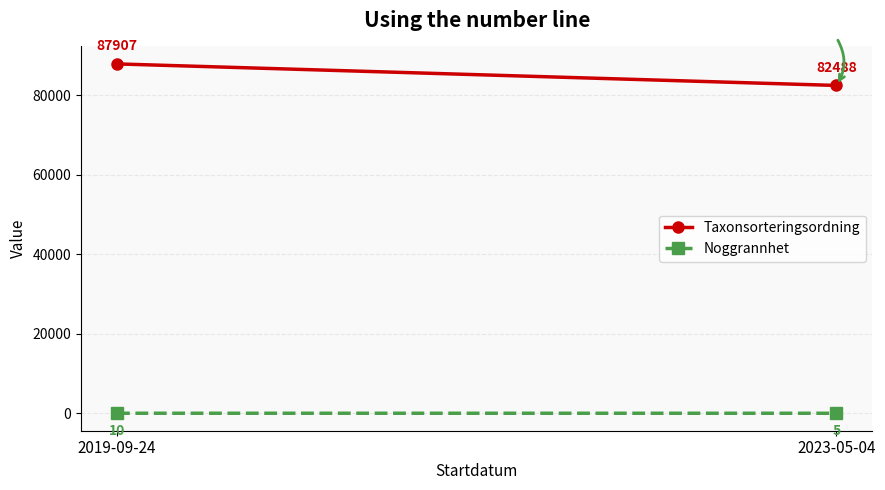

Reading right to left, list all the values displayed in this chart.

Taxonsorteringsordning: 82488.0	87906.8
Noggrannhet: 5.0	10.0